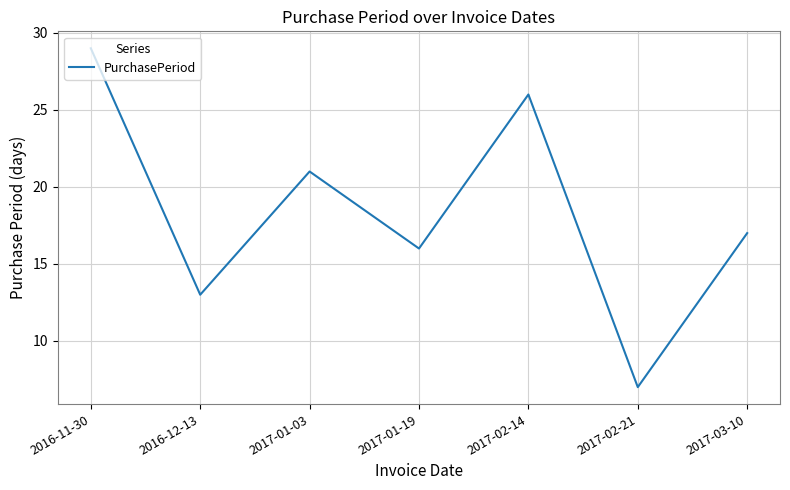

True or false: the data shows 26 at 2017-02-14.

True